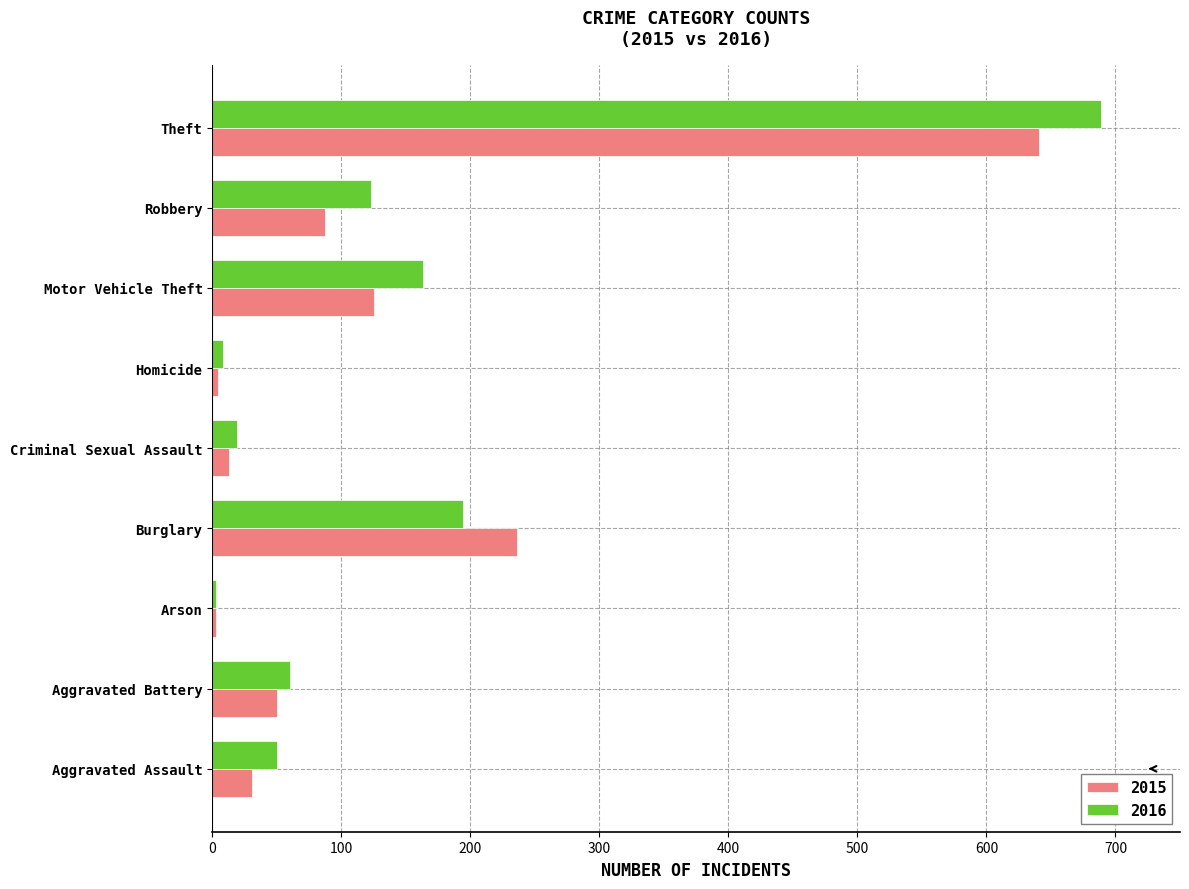

What is the difference between the maximum and minimum values in the 2016 series?

686